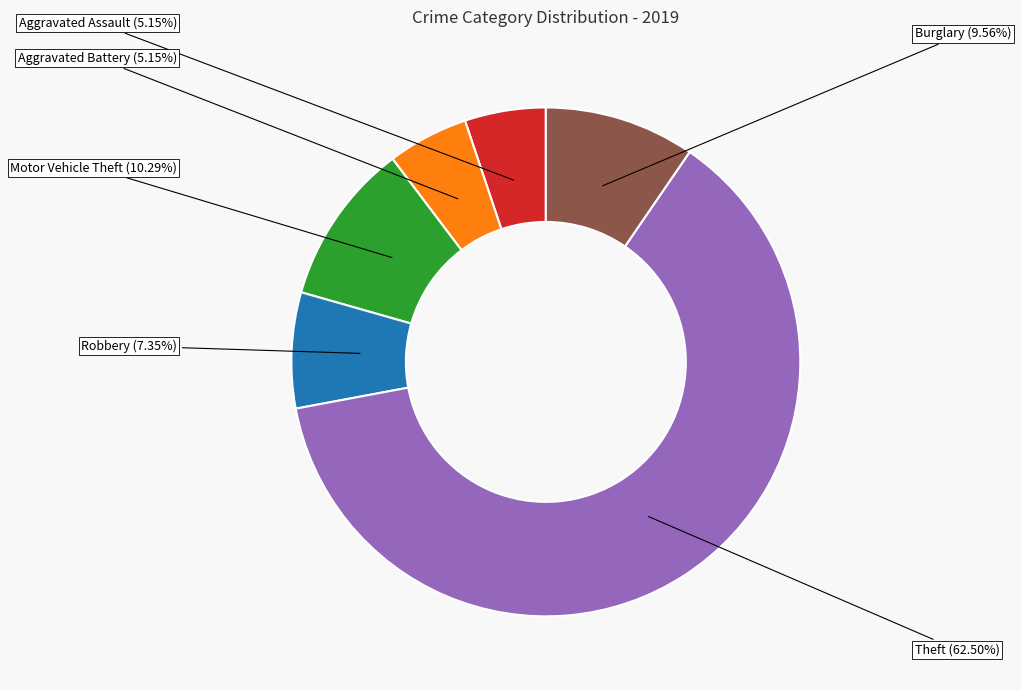

Is it true that Motor Vehicle Theft is 1% of the pie?

False